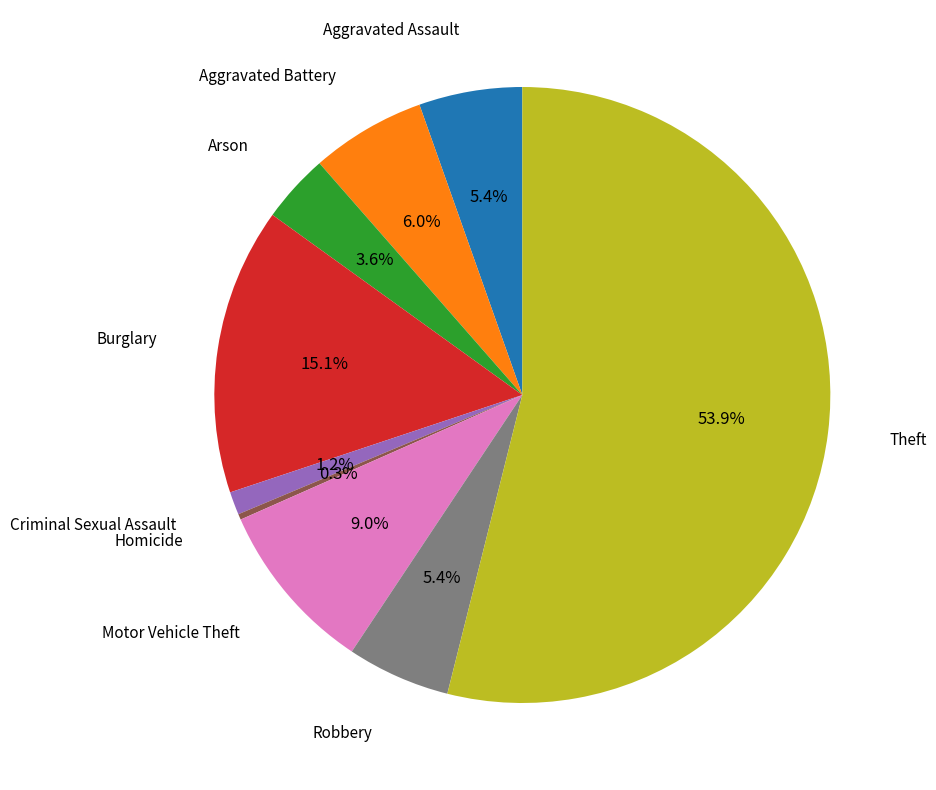

True or false: Robbery accounts for 14% of the total.

False